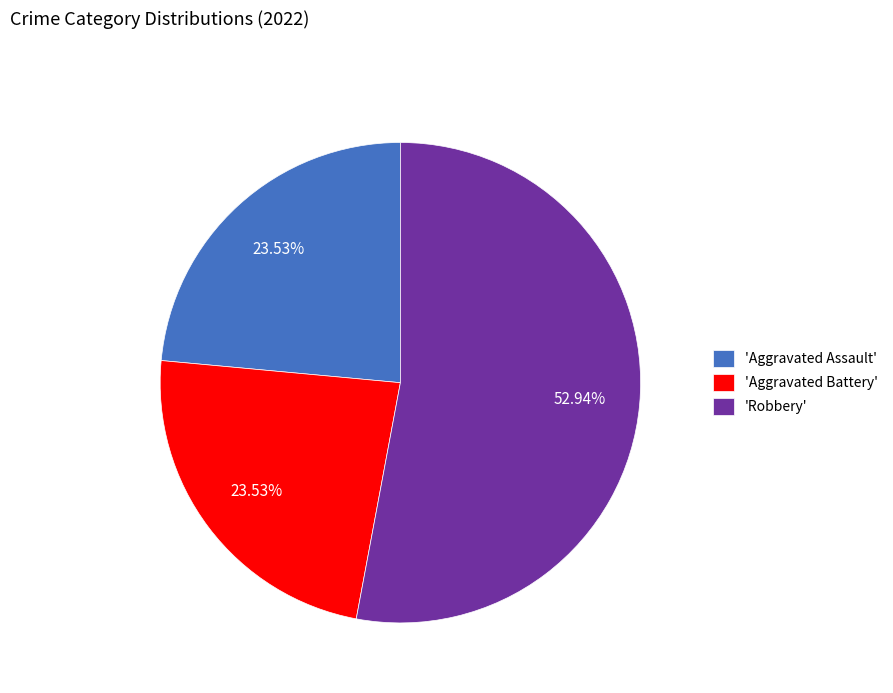

Which slice represents more than half of the pie?

'Robbery'